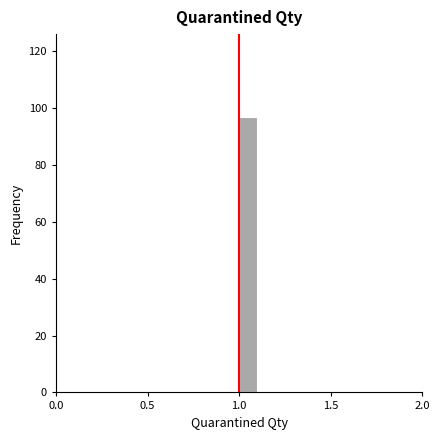

Around what value on the x-axis is the tallest bar? Give the approximate position of its centre, as read against the axis.

1.05